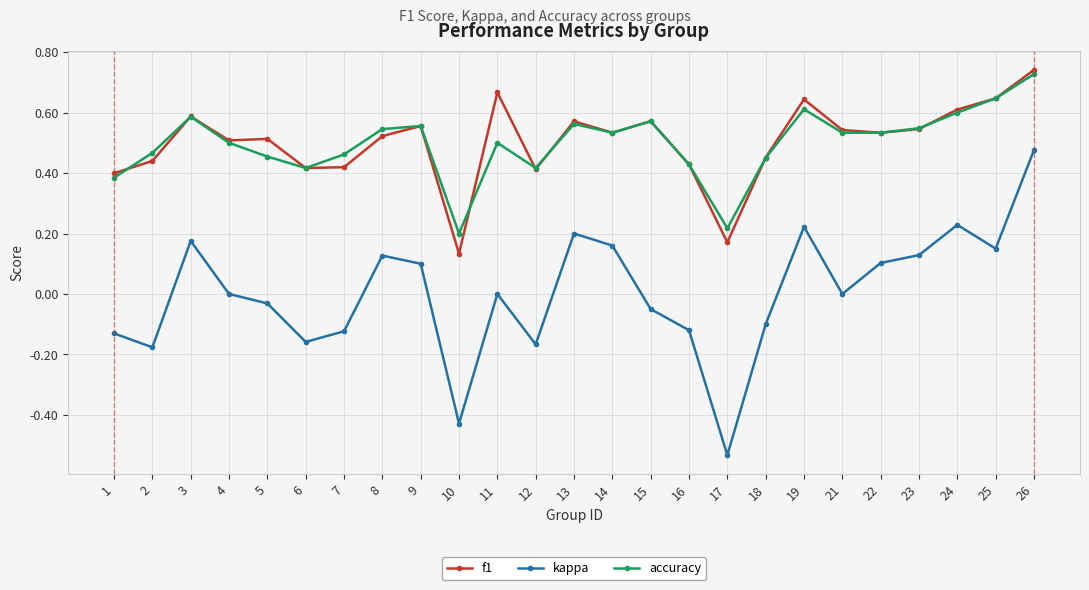

After their last crossing, which series has the higher values: f1 or accuracy?

f1